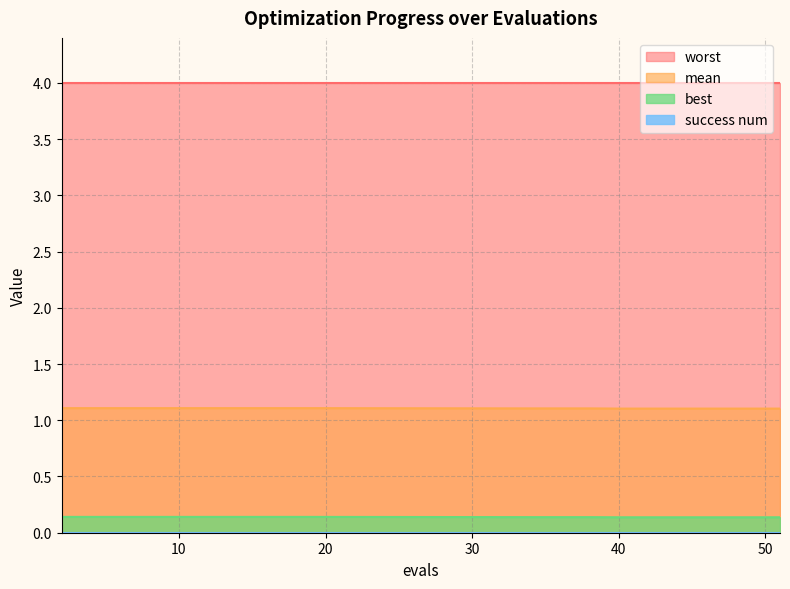

The mean series shows 1.1 at 10. True or false?

True